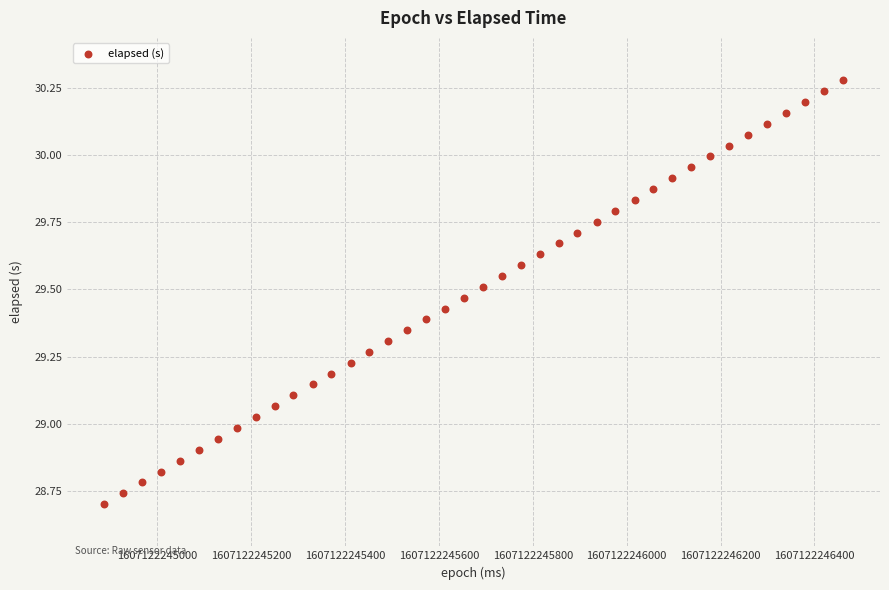

What is the range of Y values (max minus min)?

1.6